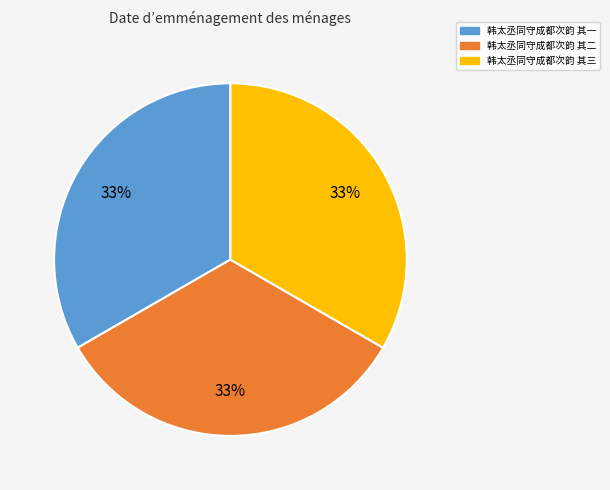

True or false: 韩太丞同守成都次韵 其二 accounts for 39% of the total.

False